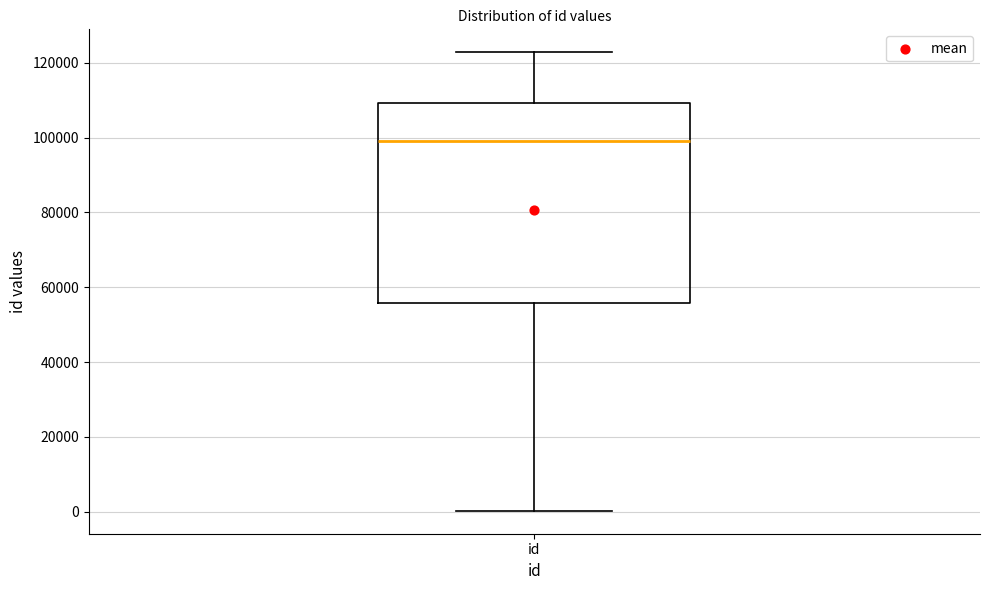

Transcribe this box plot: give where the median line is, the range the box spans, and where the two whiskers end, as read against the y-axis. The values are not printed on the chart, so give them approximately, as read against the axis.

median 98000, box 56000 to 110000, whiskers 0 to 122000